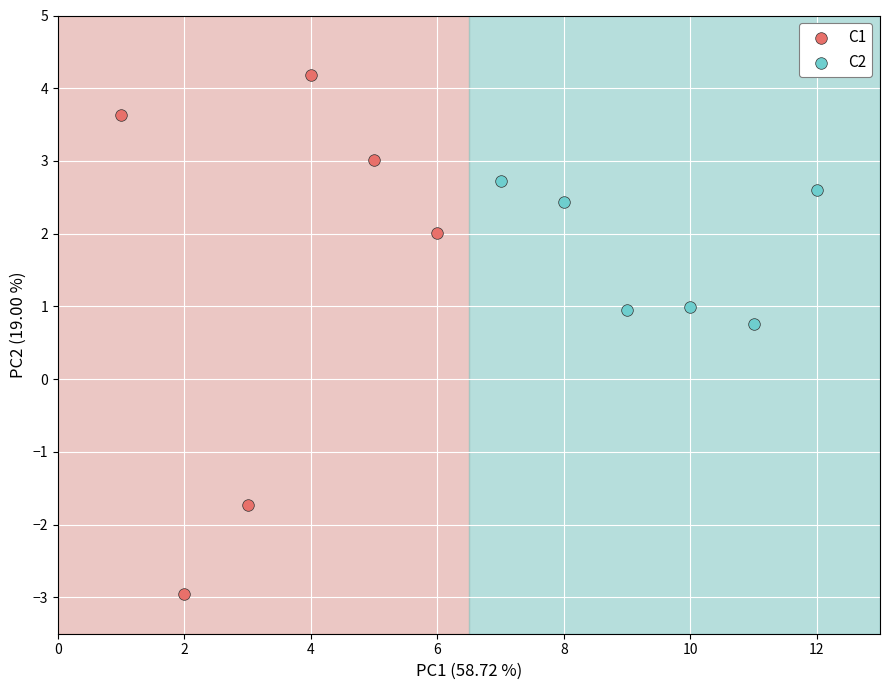

Which series reaches the maximum Y coordinate?

C1